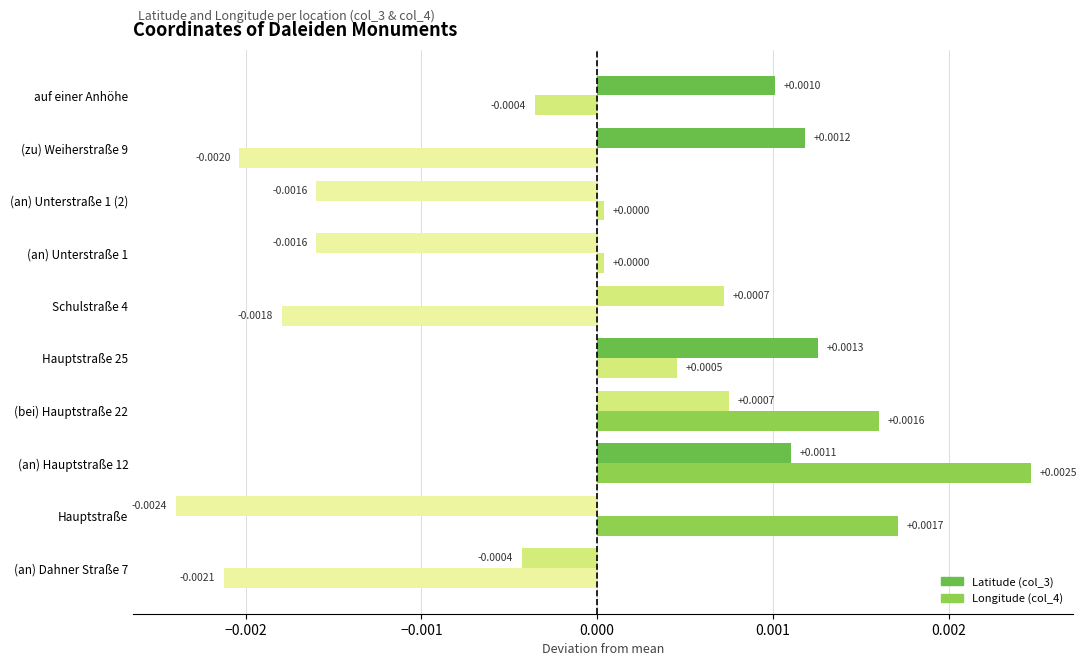

List the series in order of their overall mean, highest first.

Longitude (col_4), Latitude (col_3)